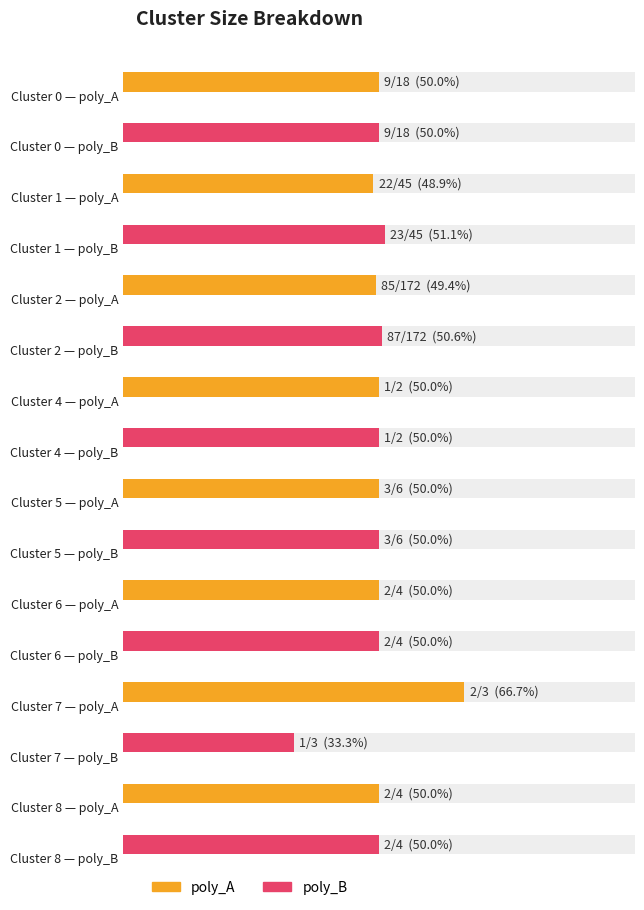

What is the difference between the poly_B values at Cluster 5 and Cluster 7?

2